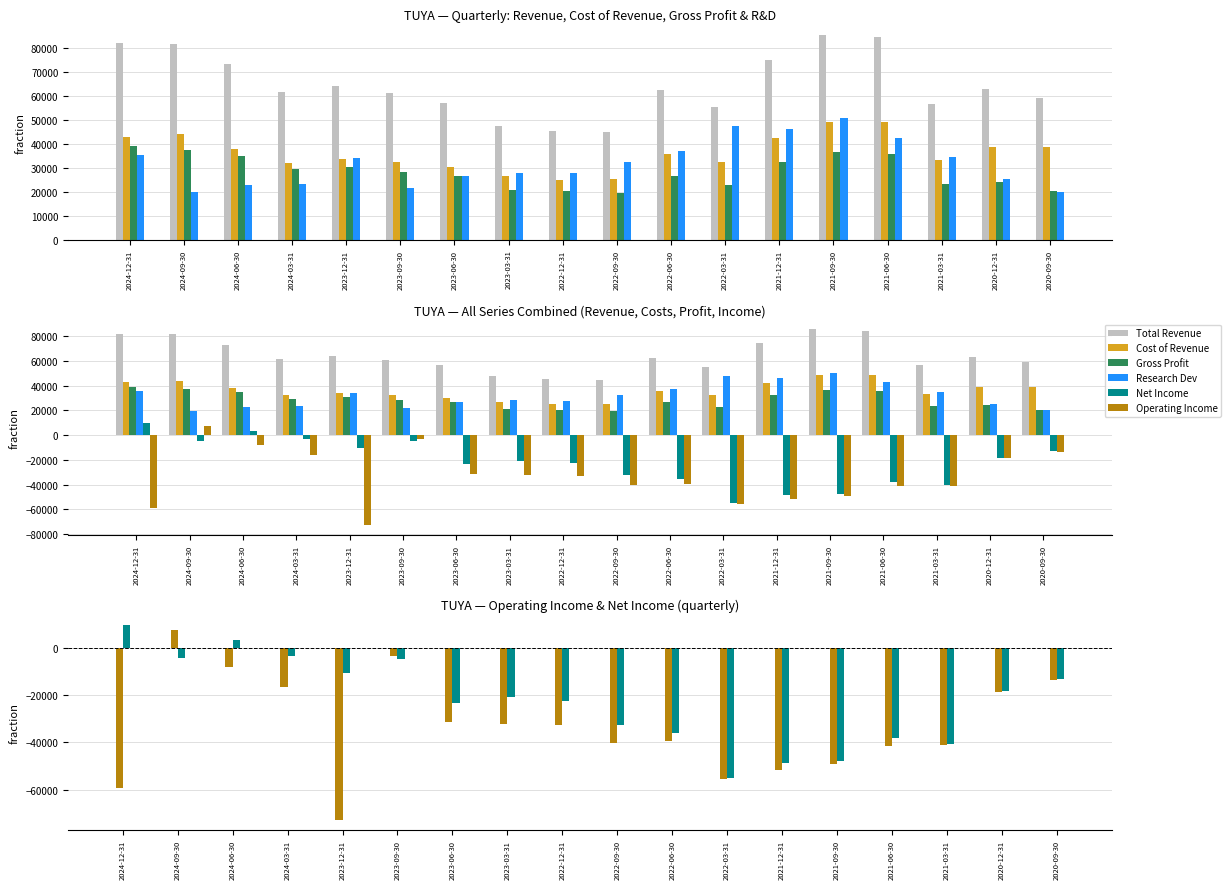

How many categories are shown in the chart?

18